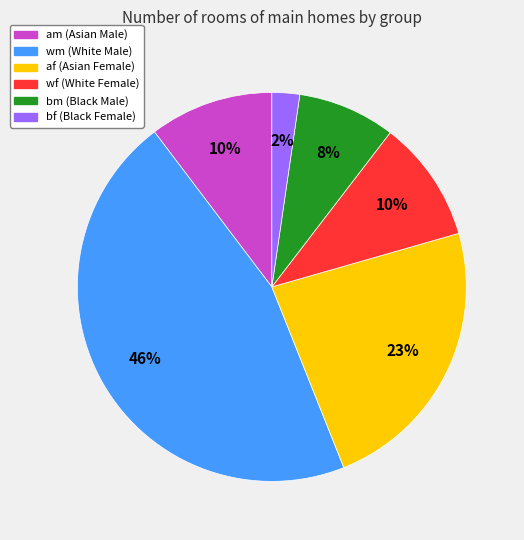

Count the number of slices in the pie.

6